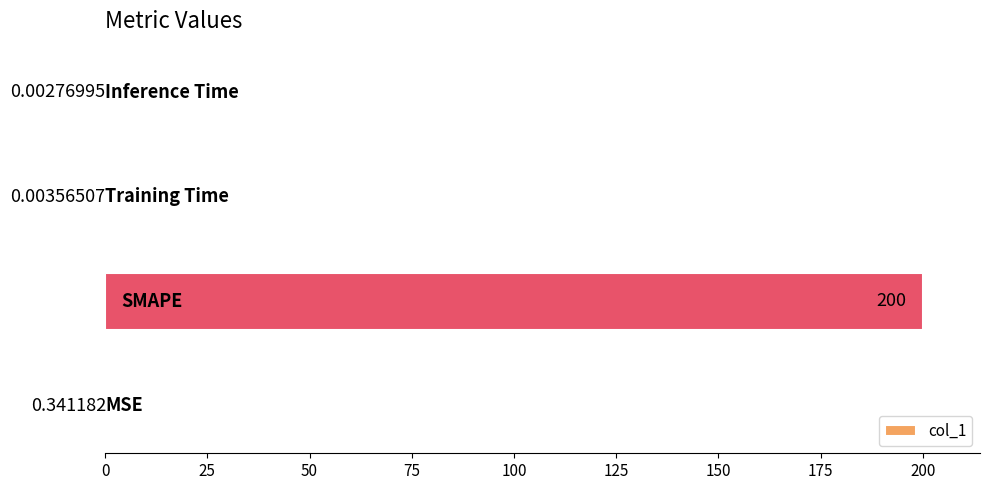

Count the number of categories in the chart.

4